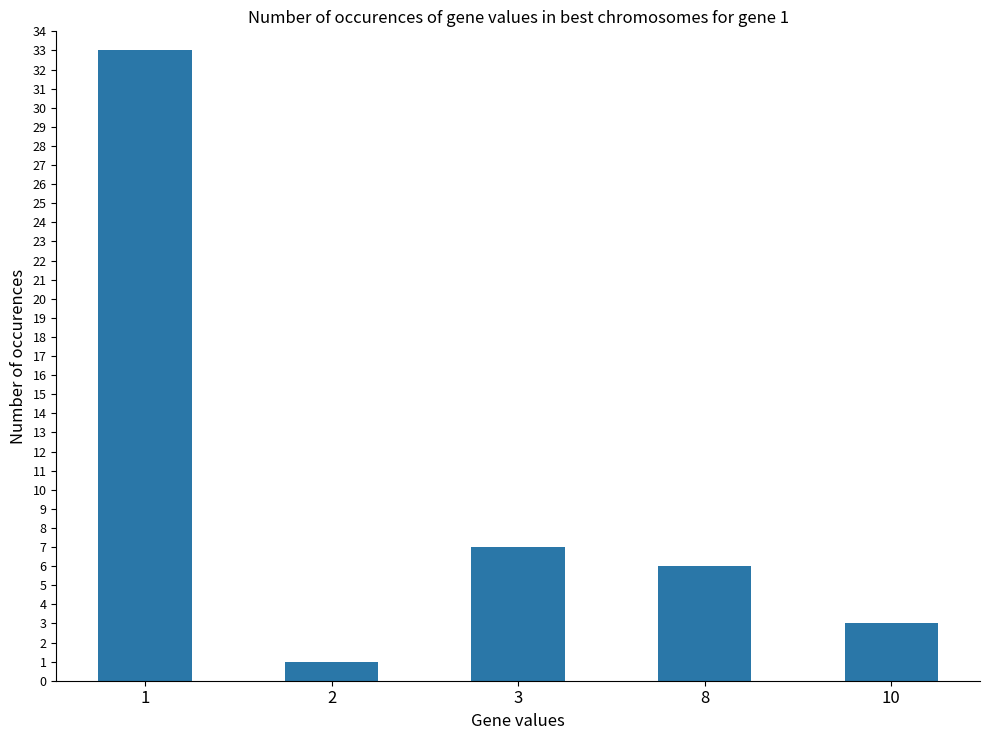

What is the smallest value displayed?

1